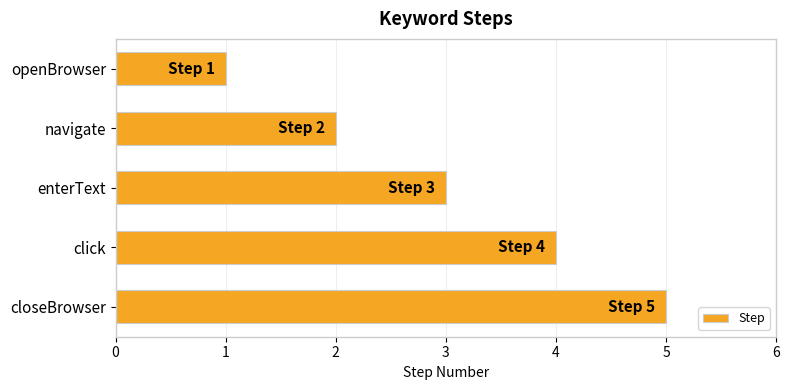

What is the ratio of the value at enterText to the value at navigate?

1.5